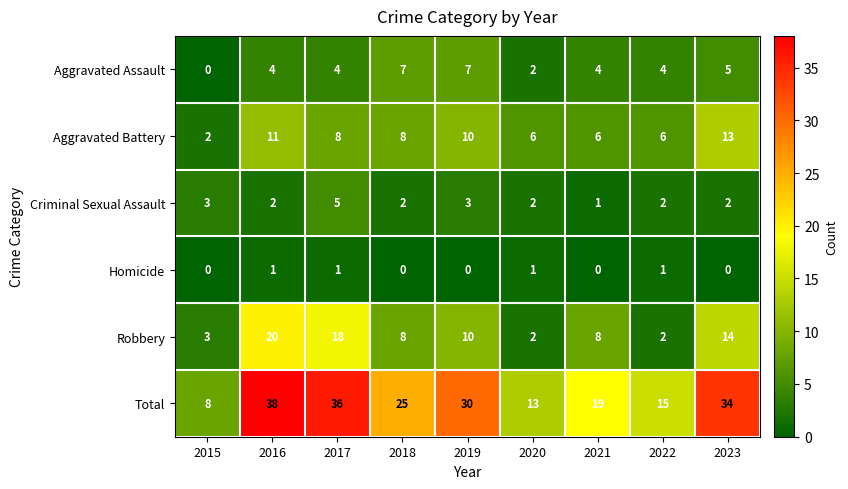

Which series has the largest range (max minus min)?

Total